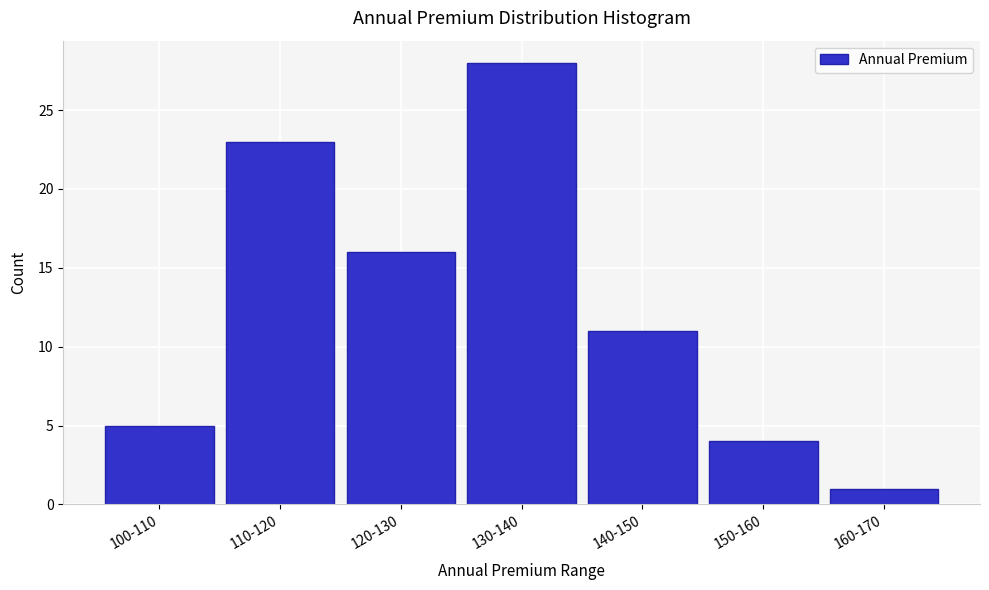

Reading left to right, extract all data points from this chart.

100-110=5	110-120=23	120-130=16	130-140=28	140-150=11	150-160=4	160-170=1